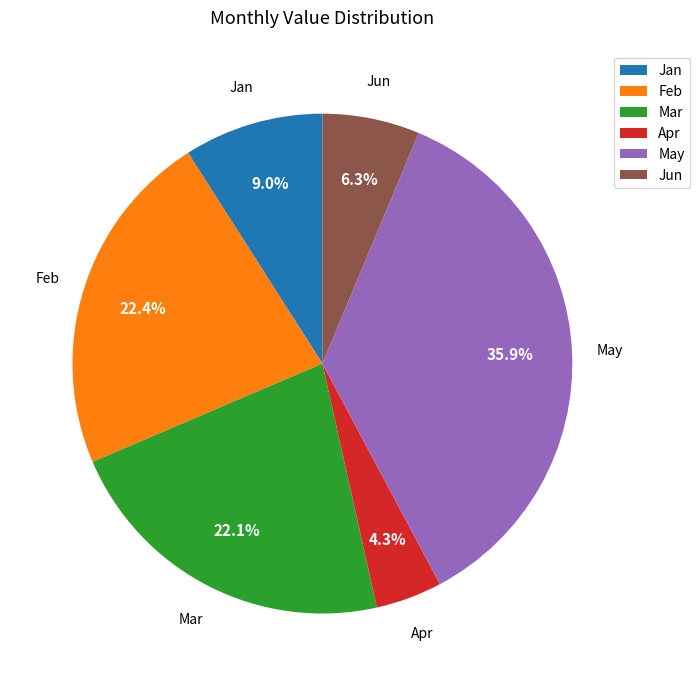

Which category has the biggest portion of the pie?

May